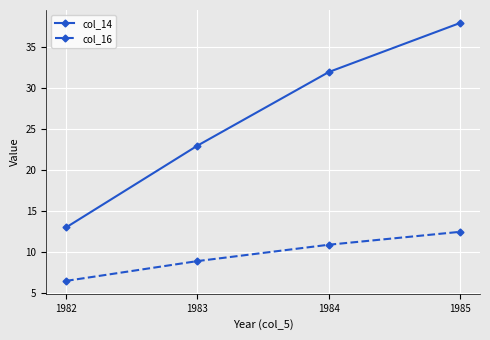

Rank the series by their maximum value, from lowest to highest.

col_16, col_14